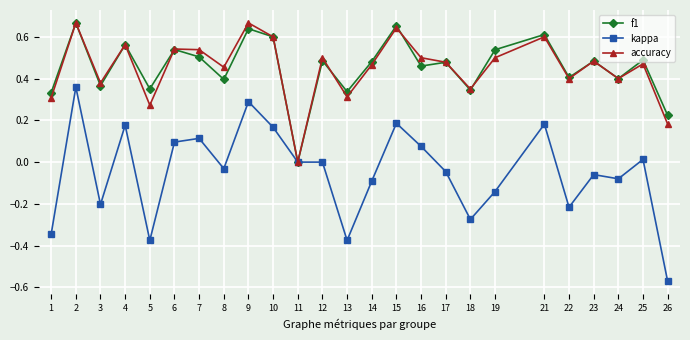

Does the chart have visible grid lines?

Yes